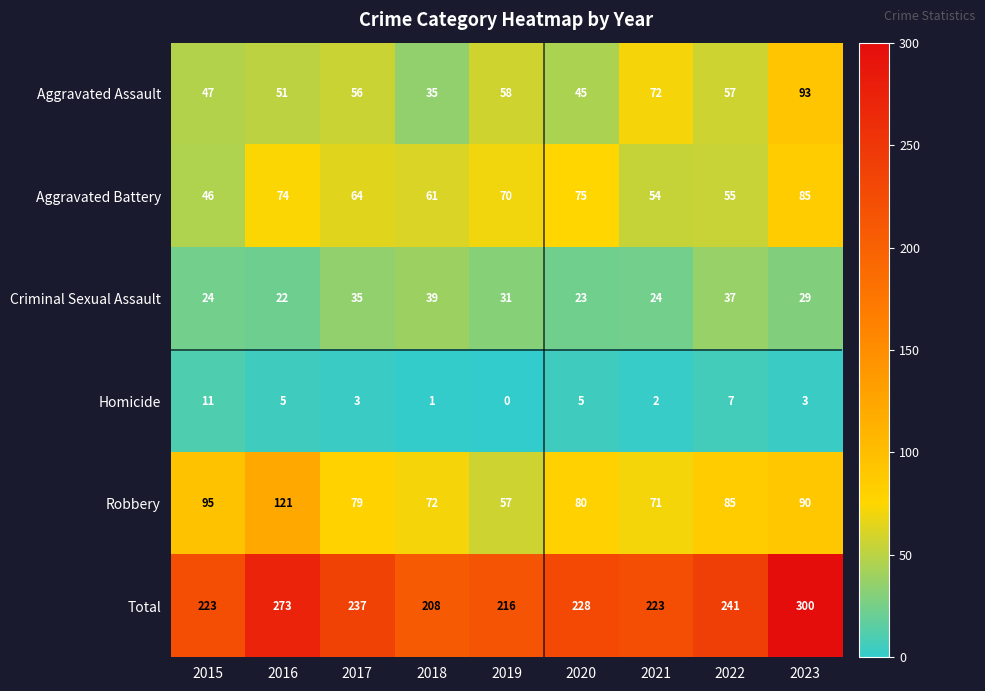

Is it true that Homicide equals -7 at 2019?

False